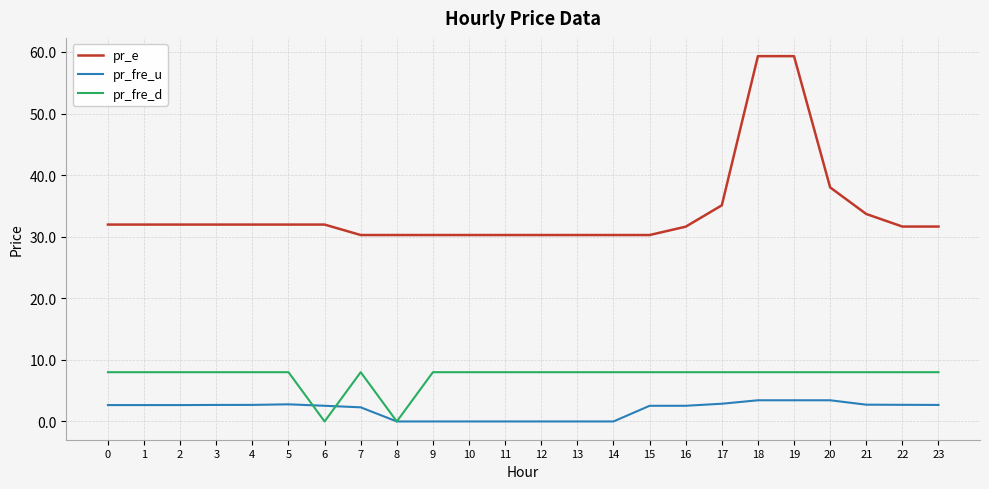

Rank the series by their maximum value, from lowest to highest.

pr_fre_u, pr_fre_d, pr_e